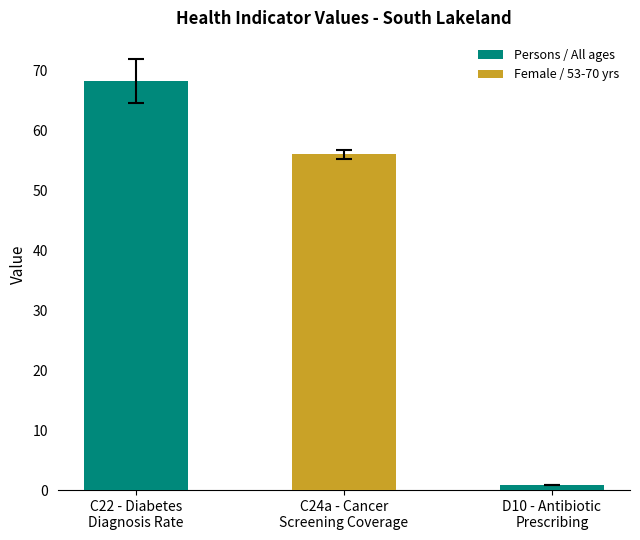

Which category has the highest value across all series?

C22 - Diabetes
Diagnosis Rate